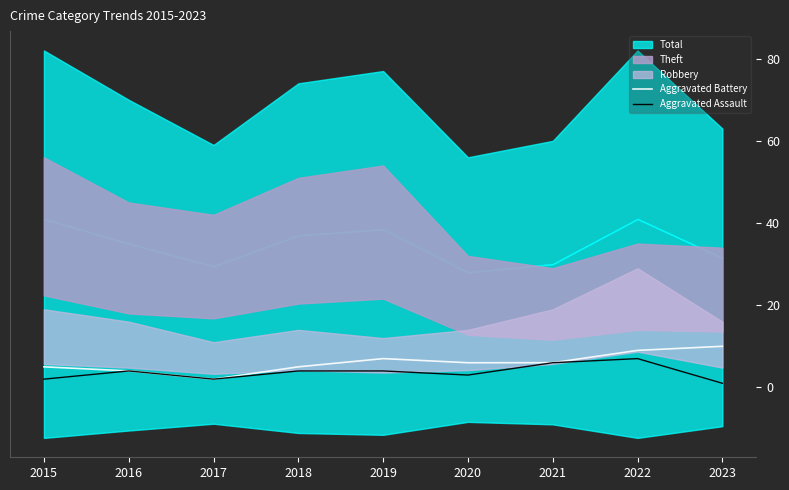

Which series changed the most between 2021 and 2023?

Aggravated Assault